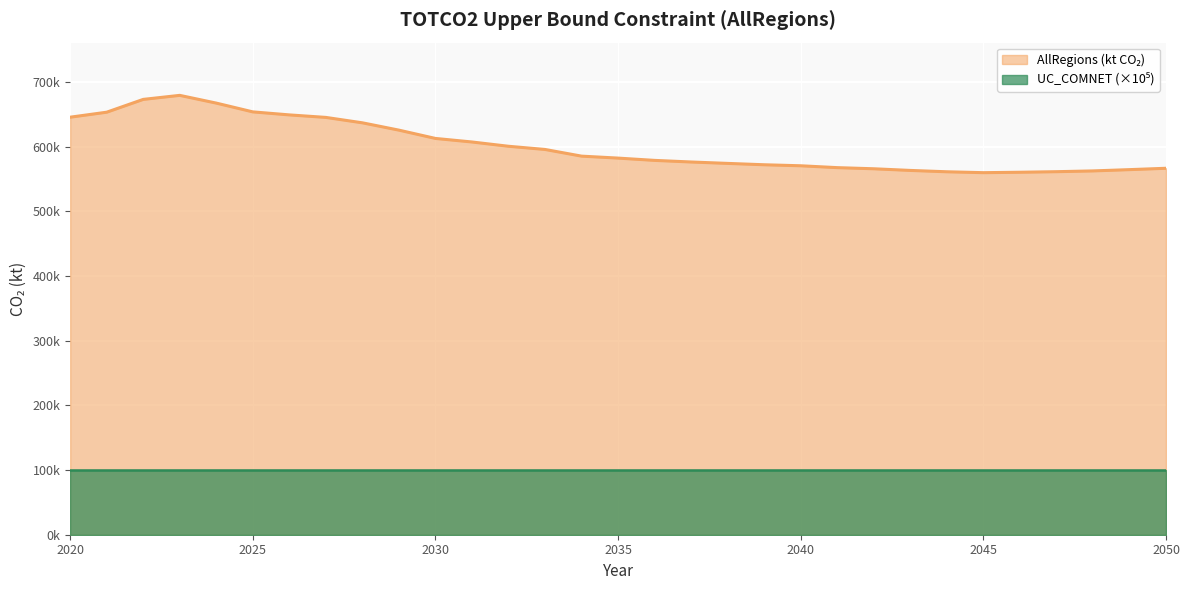

Rank the categories by value from highest to lowest.

2023, 2022, 2024, 2025, 2021, 2026, 2020, 2027, 2028, 2029, 2030, 2031, 2032, 2033, 2034, 2035, 2036, 2037, 2038, 2039, 2040, 2041, 2050, 2042, 2049, 2043, 2048, 2047, 2044, 2046, 2045